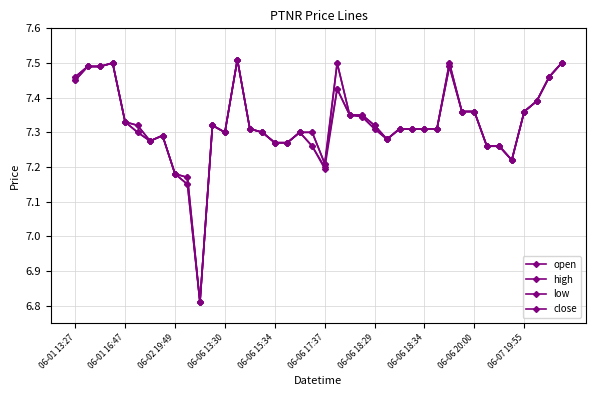

What is the difference between the second highest and minimum values in the close series?

0.7